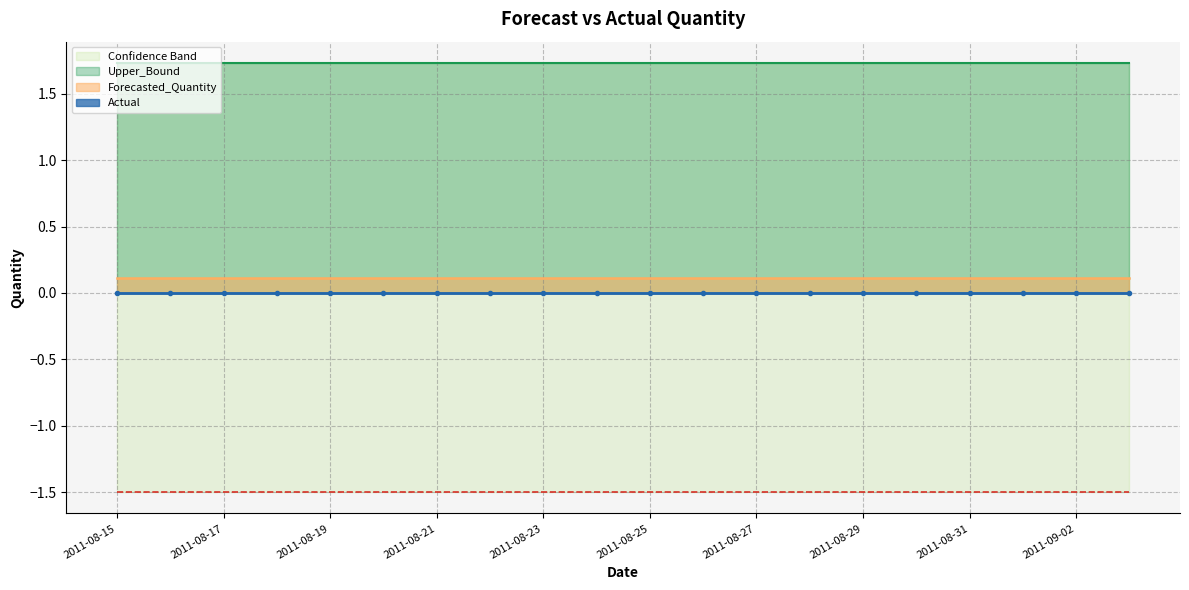

True or false: Upper_Bound has a value of 0.8 at 2011-08-25.

False